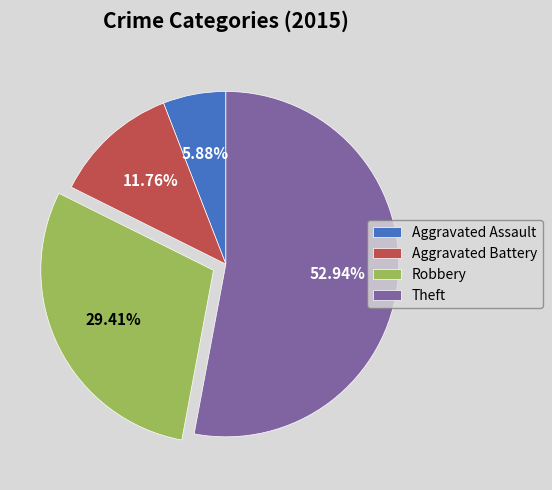

Which slice is the smallest?

Aggravated Assault